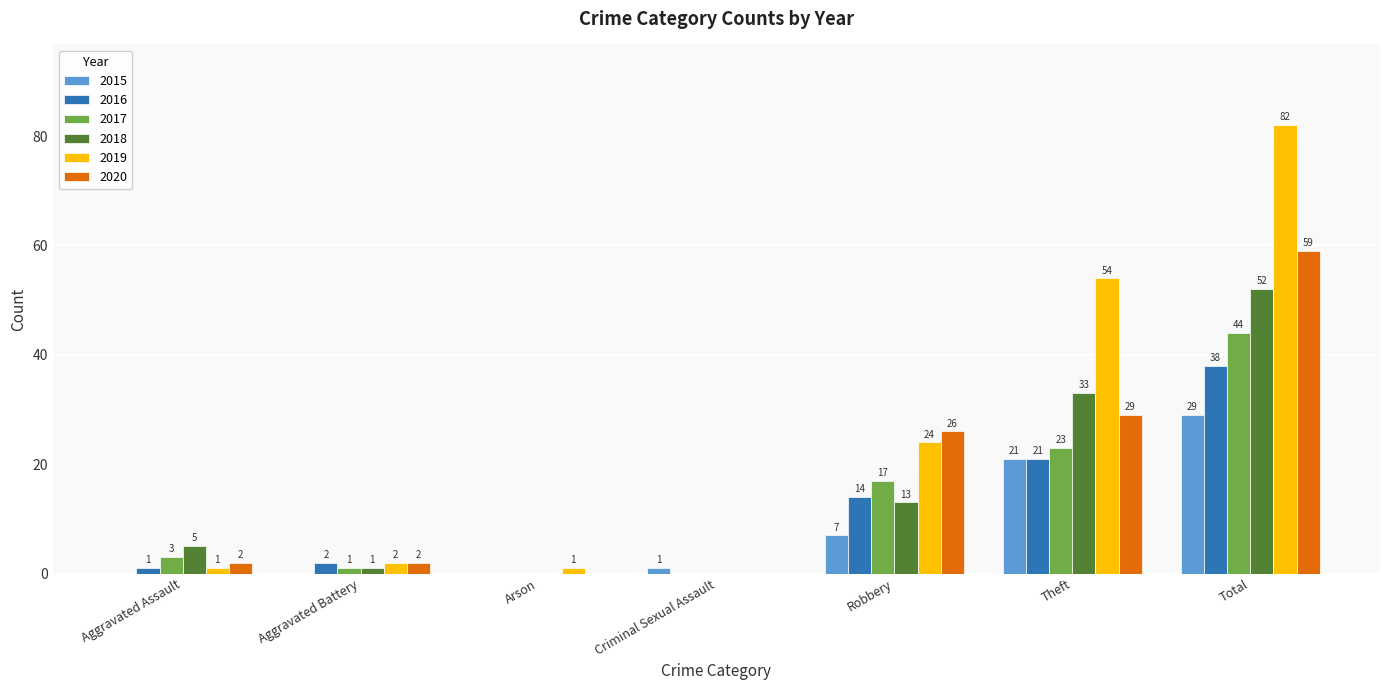

What is the total value across all series at Aggravated Battery?

8